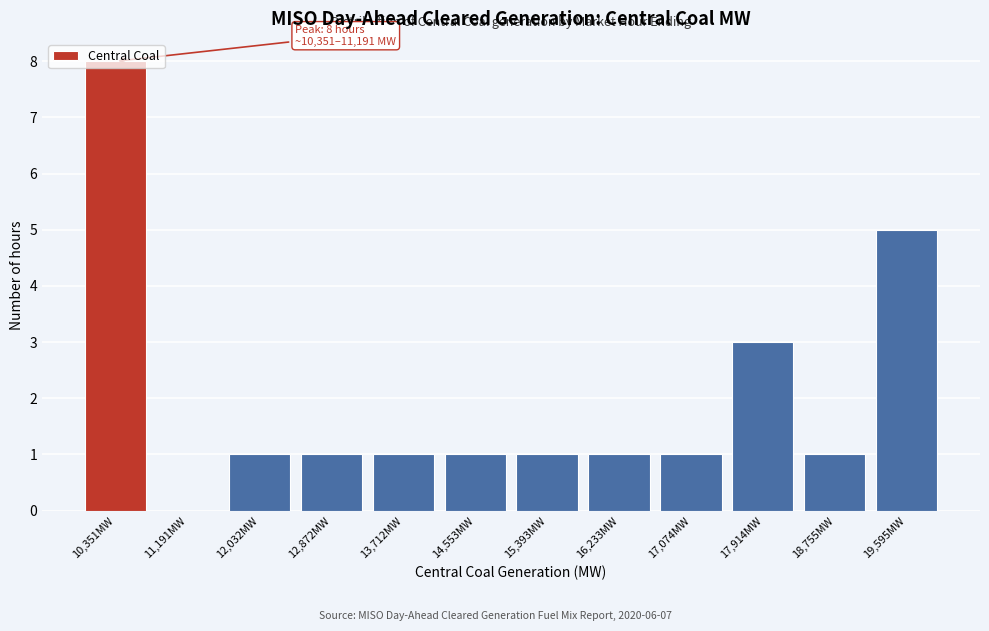

The chart shows a value of 1 at 12,872MW. True or false?

True